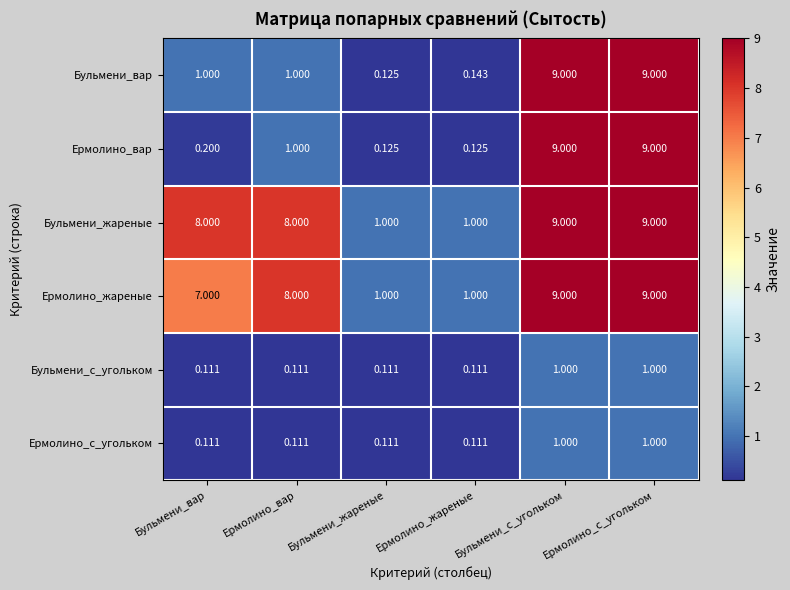

What is the difference between the highest and lowest values at Бульмени_с_угольком?

8.0